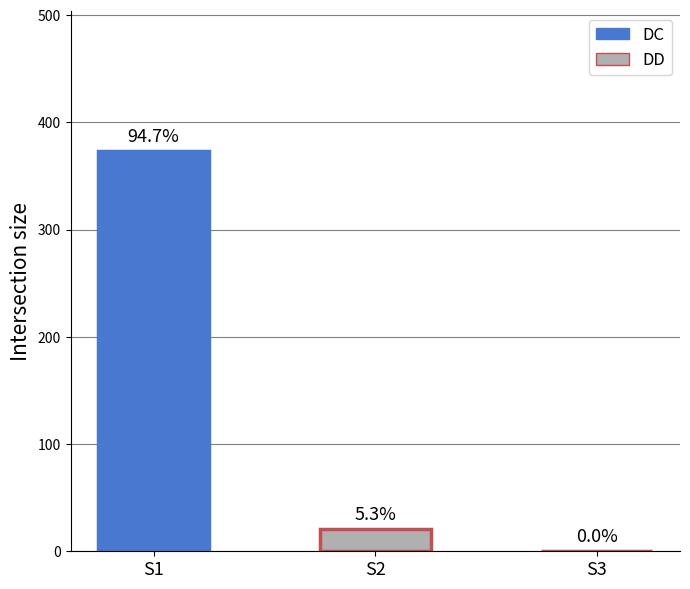

How many bars are there in each group?

2